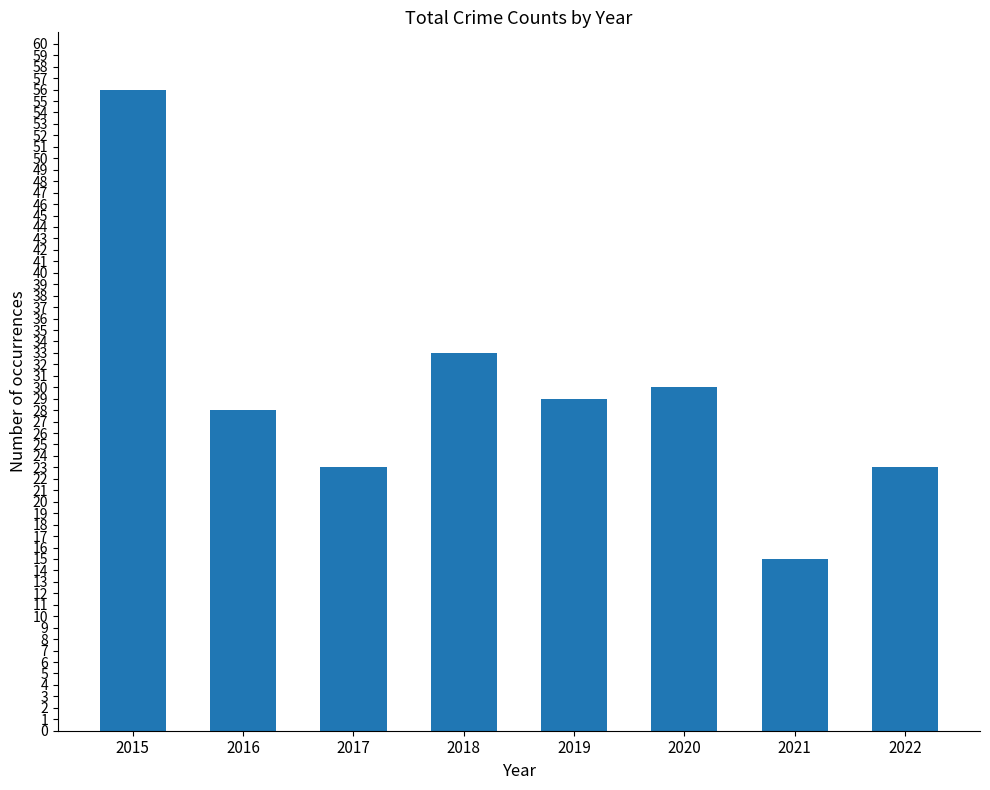

Which category has the lowest value across all series?

2021